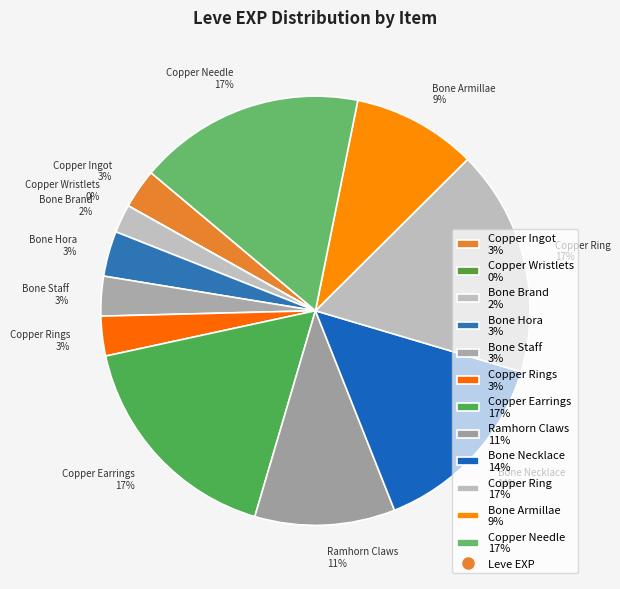

Is there any slice that represents more than half of the pie?

No